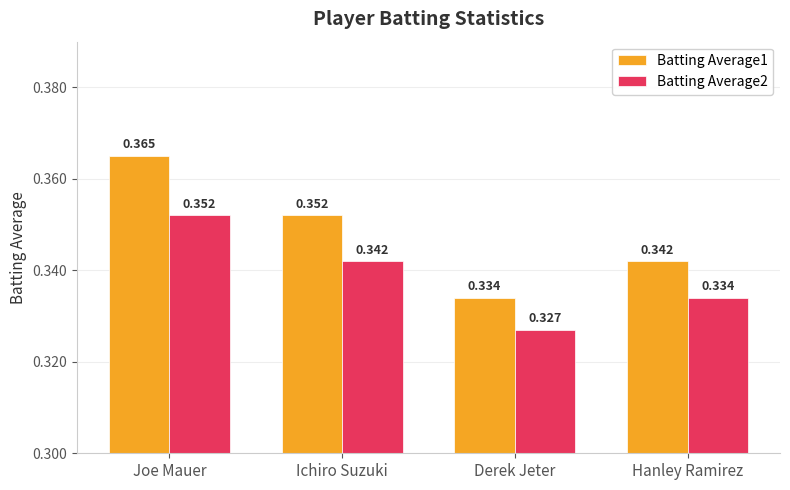

Which category has the highest value in the Batting Average1 series?

Joe Mauer